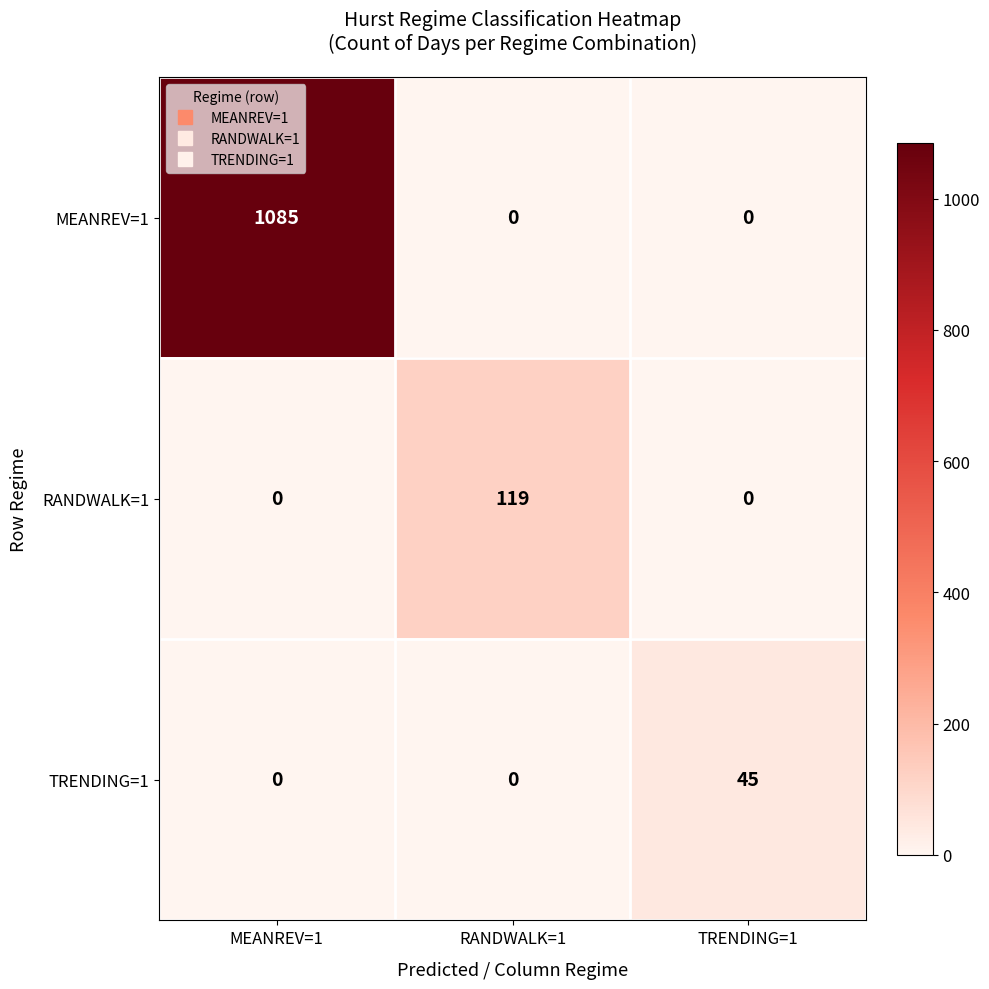

Which series changed the most between MEANREV=1 and TRENDING=1?

MEANREV=1